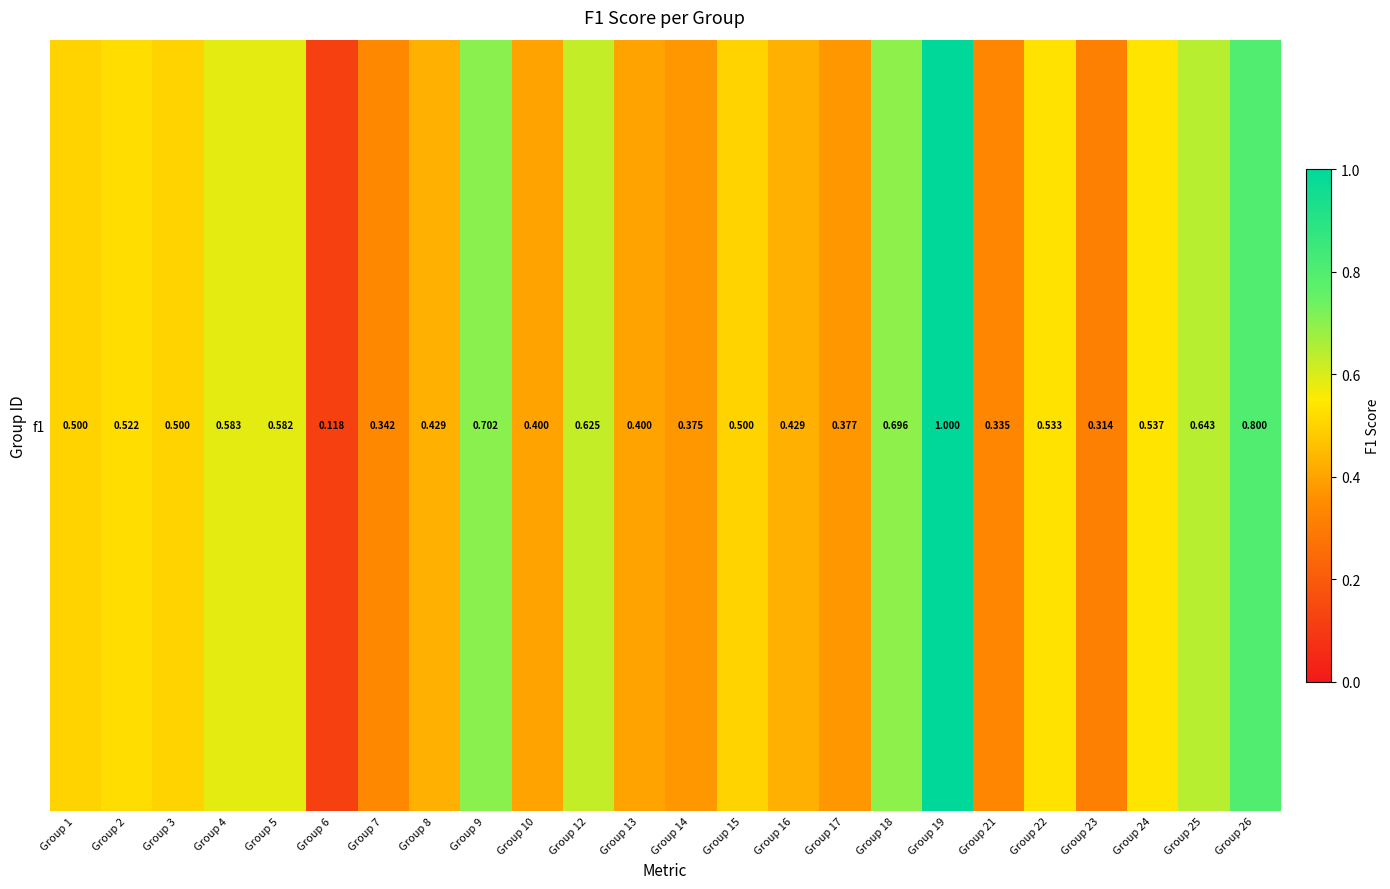

Rank the categories by value from highest to lowest.

Group 19, Group 26, Group 9, Group 18, Group 25, Group 12, Group 4, Group 5, Group 24, Group 22, Group 2, Group 1, Group 3, Group 15, Group 8, Group 16, Group 10, Group 13, Group 17, Group 14, Group 7, Group 21, Group 23, Group 6